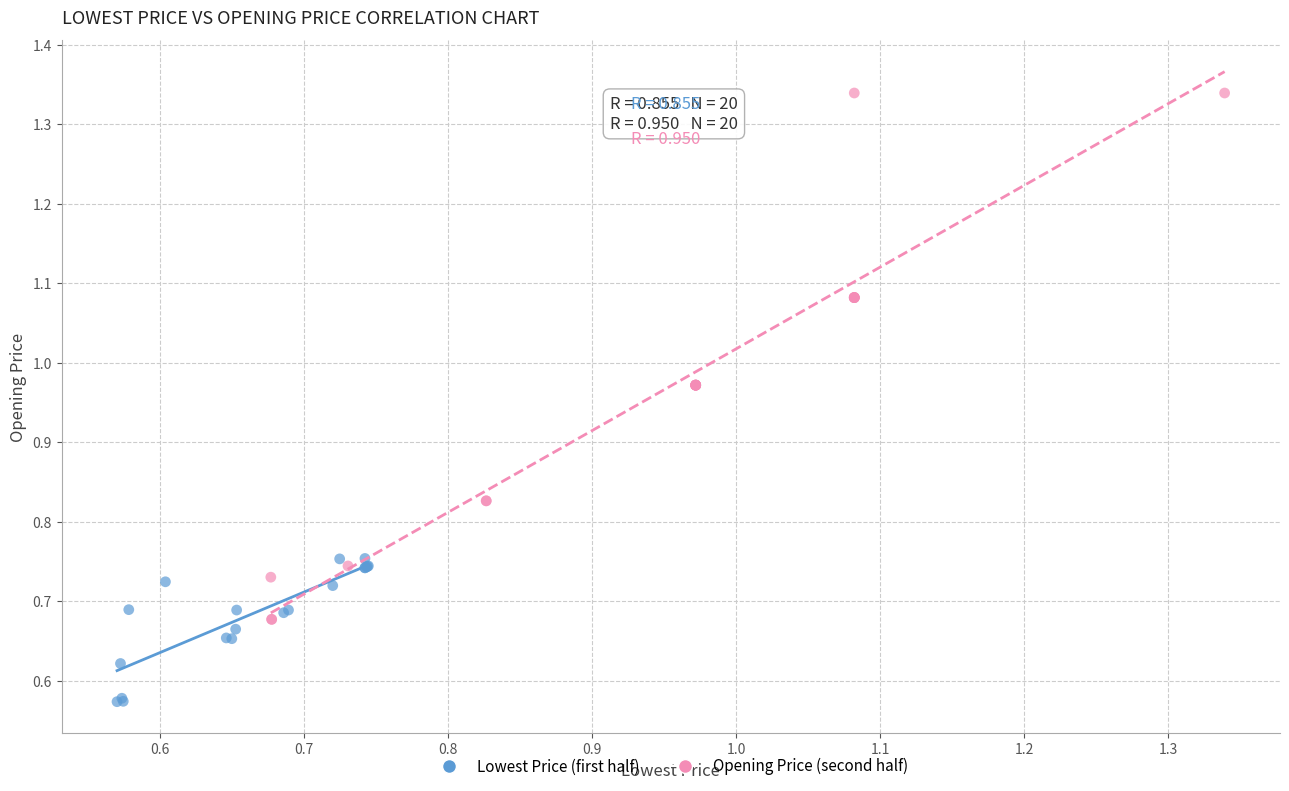

Which series reaches the minimum Y coordinate?

Lowest Price (first half)